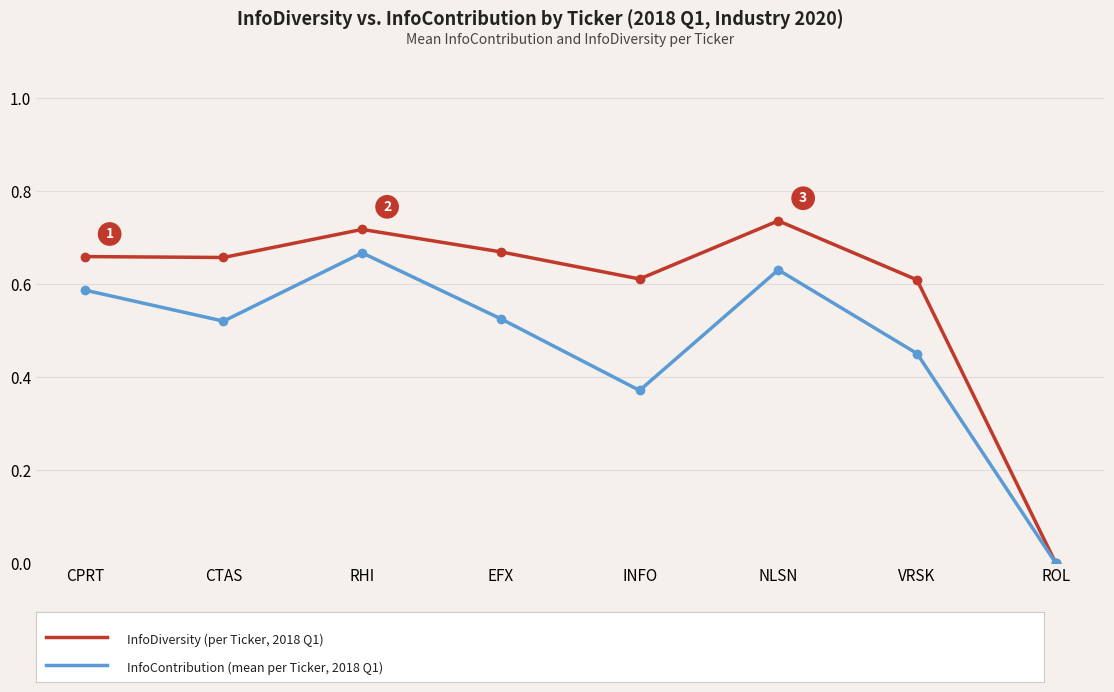

At which category does the chart reach its minimum across all series?

ROL